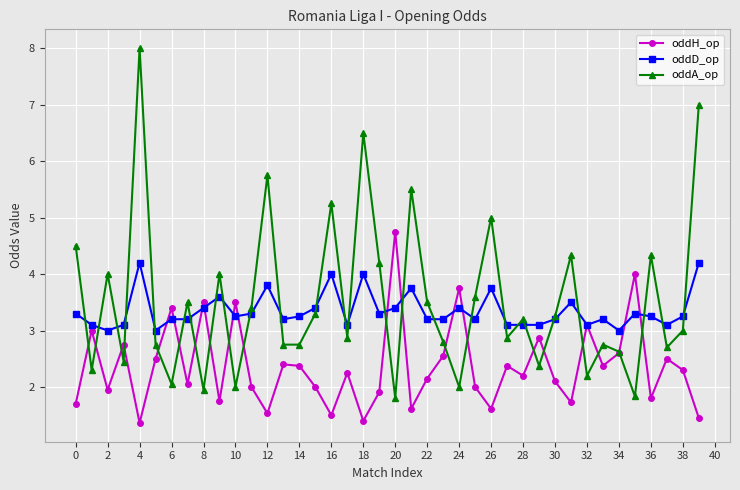

In oddH_op, how many points are higher than both neighbors (excluding endpoints)?

14